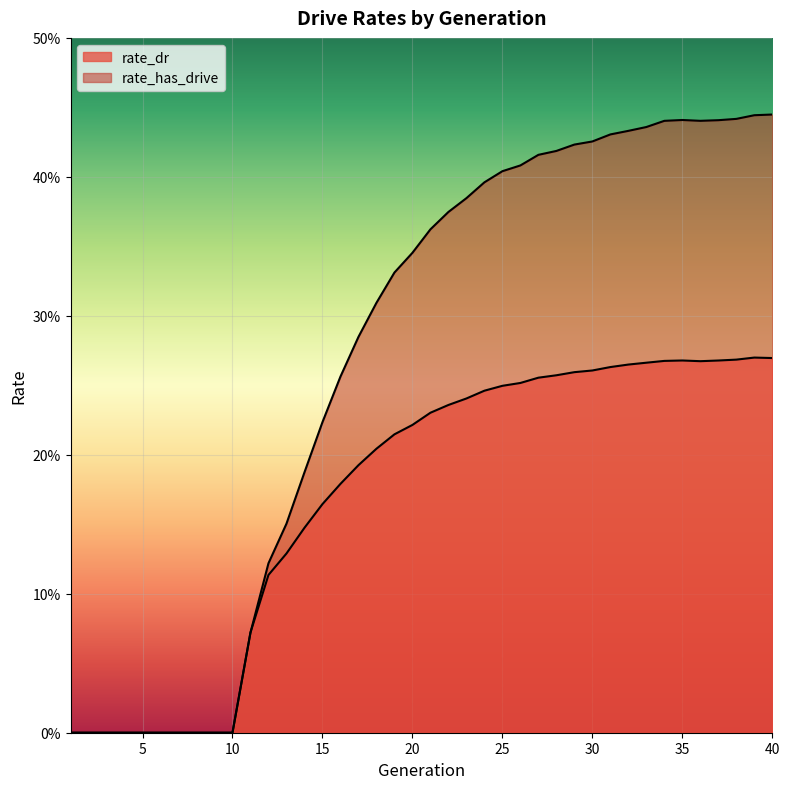

What are all the series names shown in the legend?

rate_dr, rate_has_drive